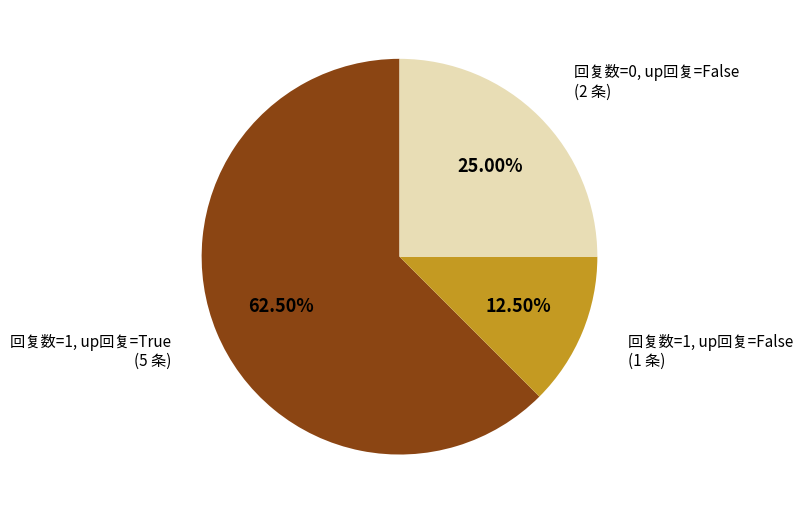

Is 回复数=0, up回复=False (2 条) the majority of the pie?

No